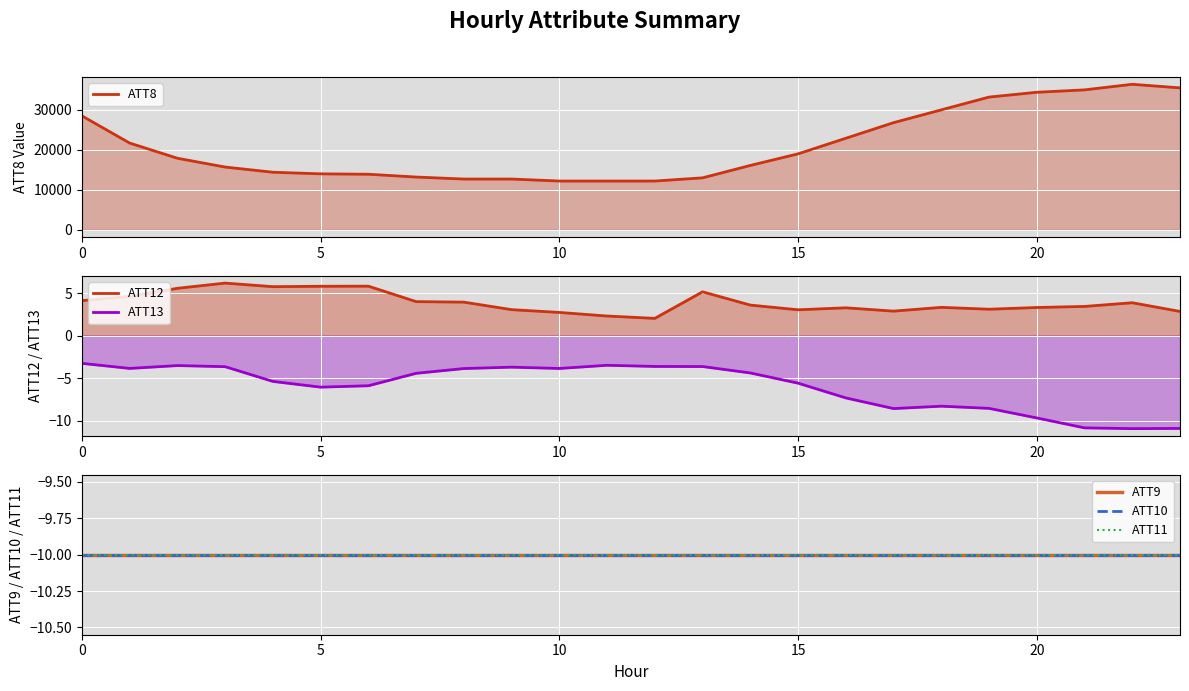

The value of ATT10 at 7 is -10.0. True or false?

True